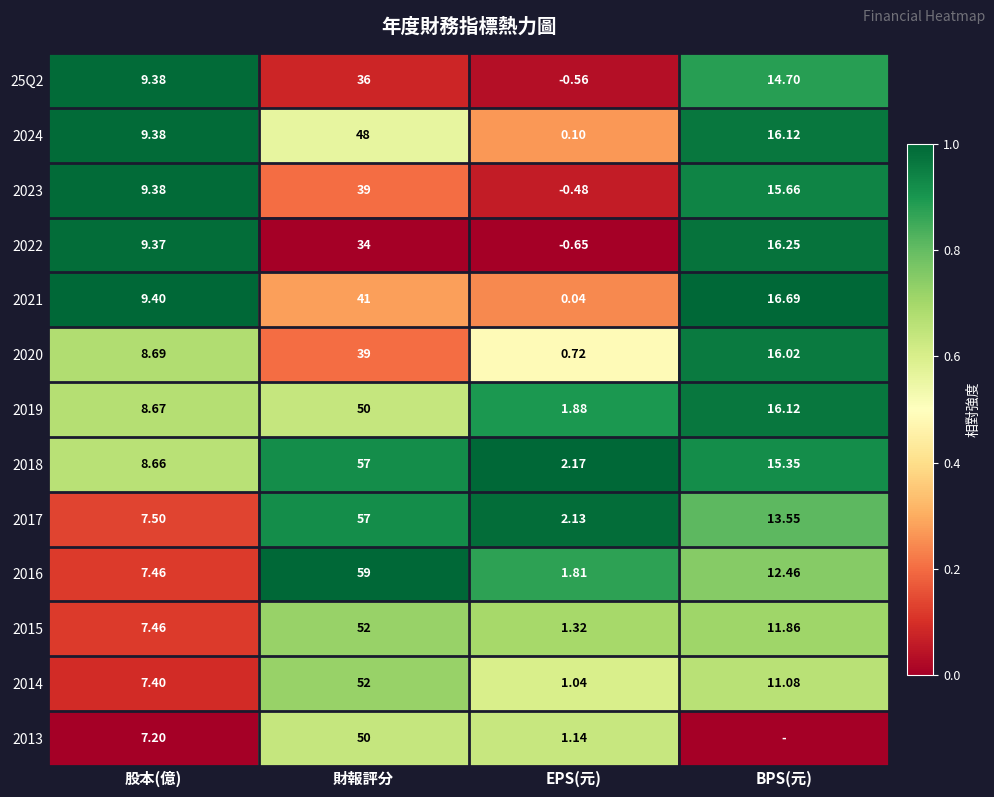

Where is 2018 nearest to the value 29?

BPS(元)